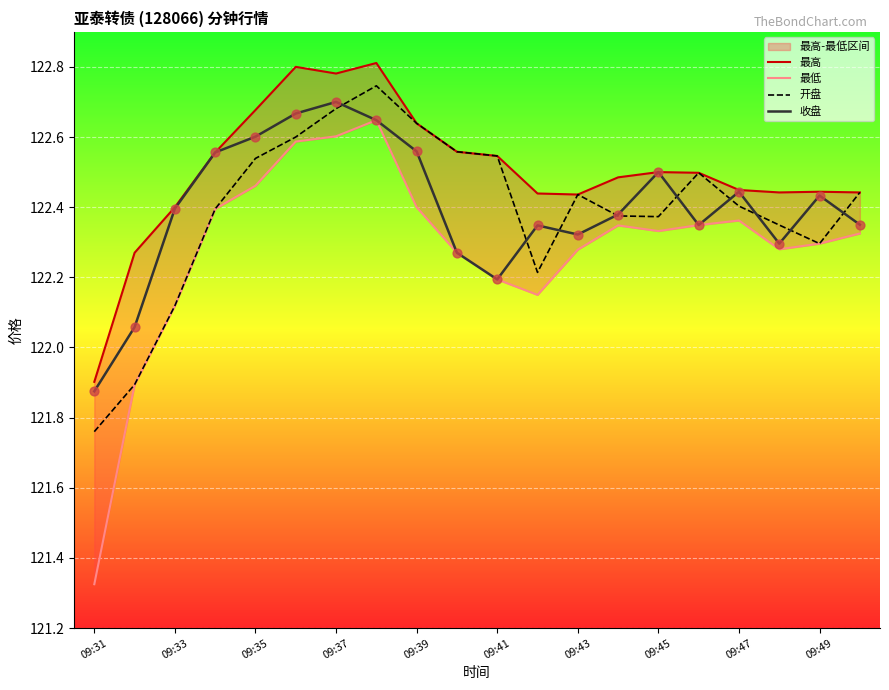

Is the value of 收盘 at 09:41 greater than the value of 开盘 at 09:43?

No